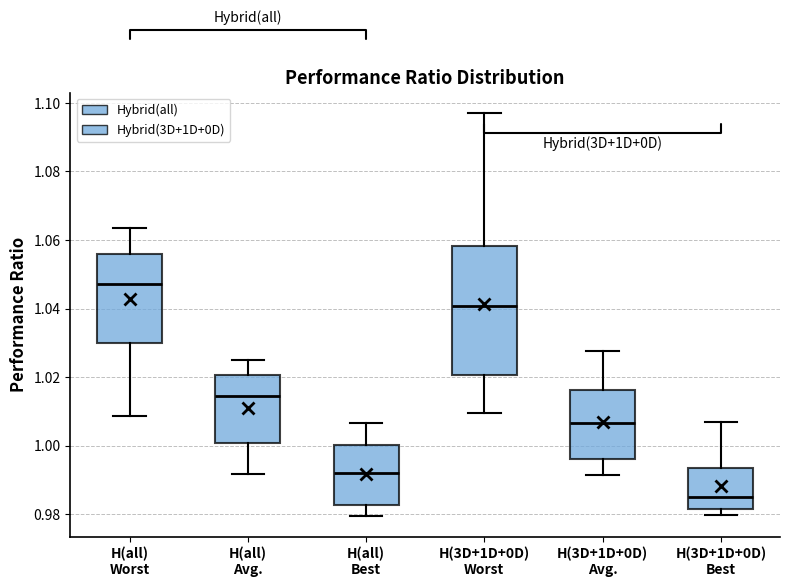

Which box's median line is the lowest?

H(3D+1D+0D) Best